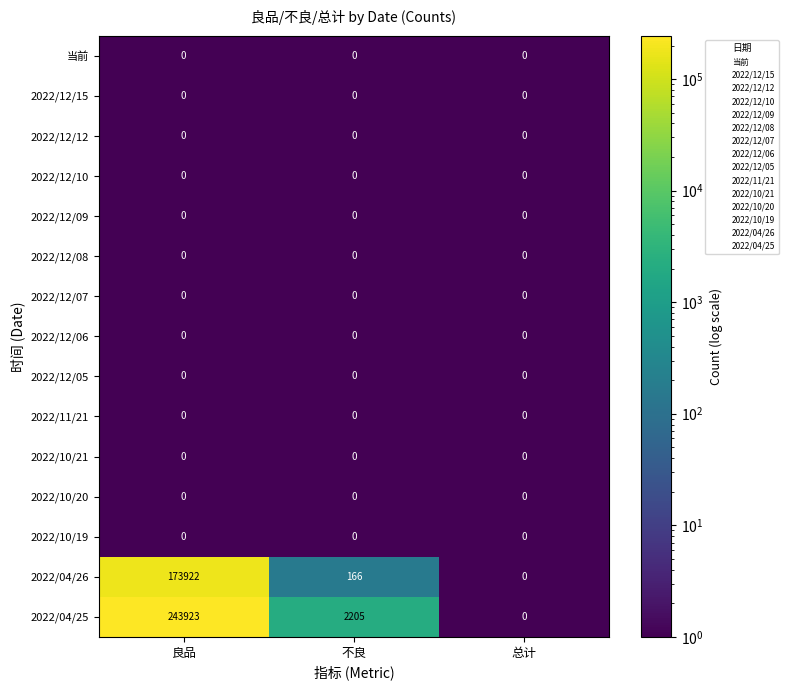

At which label does 2022/04/25 first exceed 2205?

良品